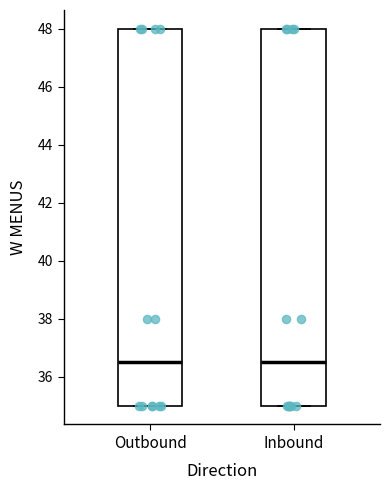

Reading left to right, read every box against the y-axis: the position of its median line, the range the box covers, and the ends of its whiskers. The values are not printed on the chart, so give them approximately, as read against the axis.

Outbound: median 36.6, box 35.0 to 48.0, whiskers 35.0 to 48.0
Inbound: median 36.6, box 35.0 to 48.0, whiskers 35.0 to 48.0